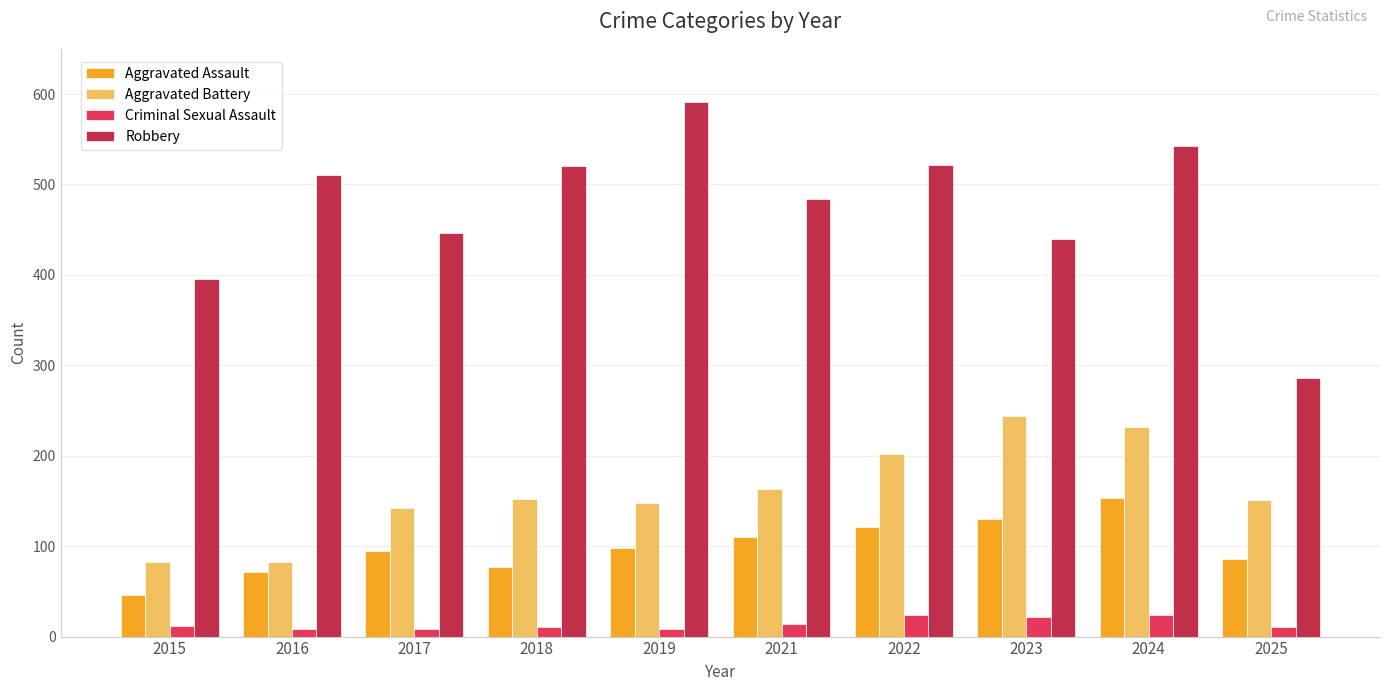

What is the spread (max minus min) of values at 2016?

502